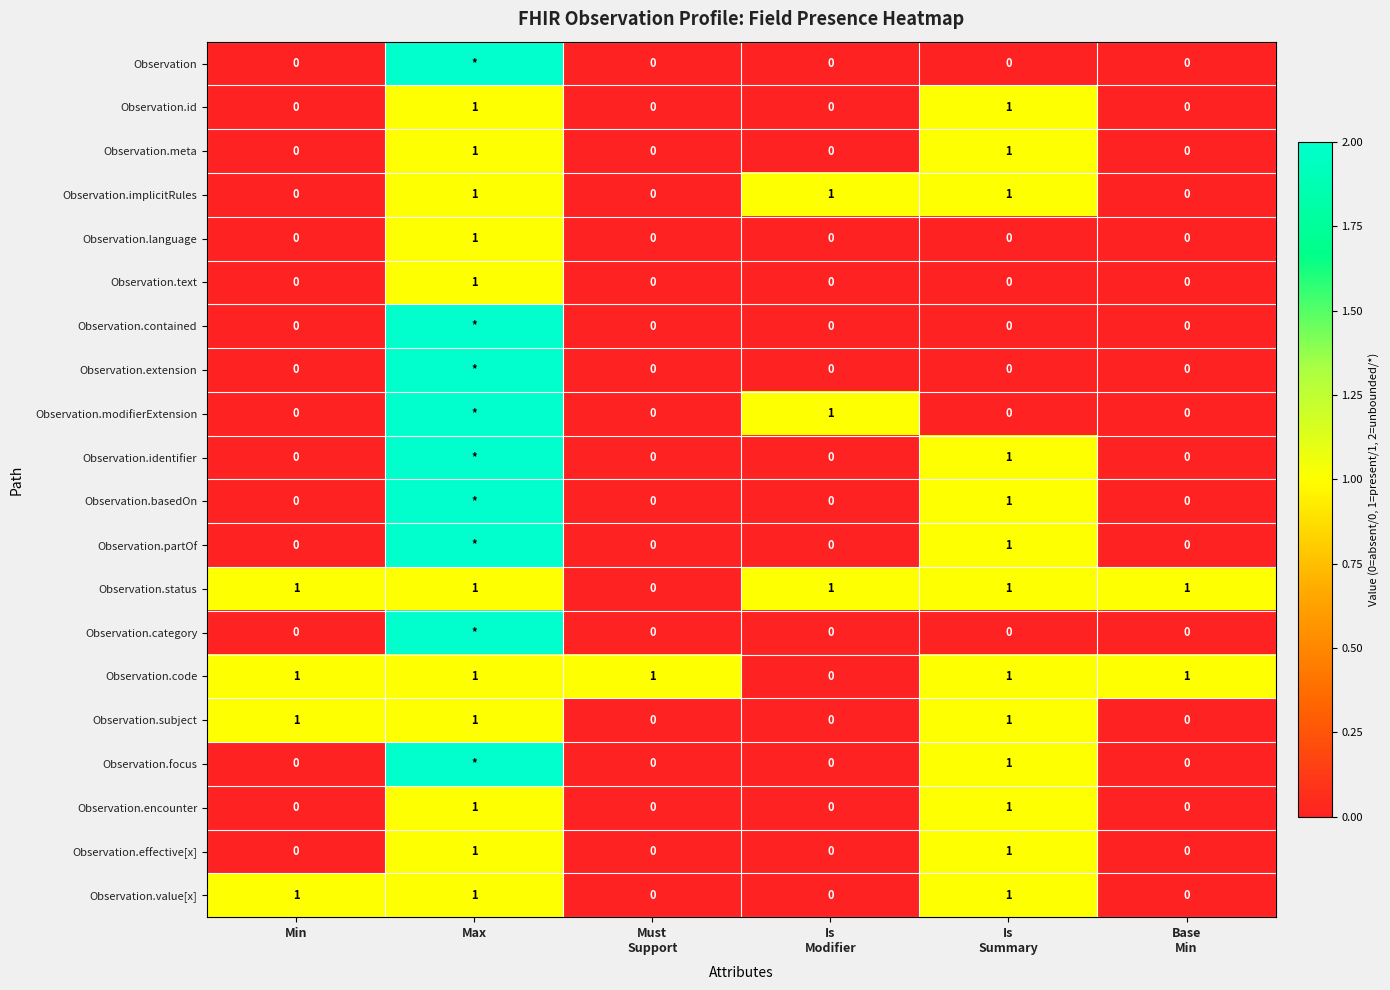

How many values in the Observation.id series exceed 0?

2